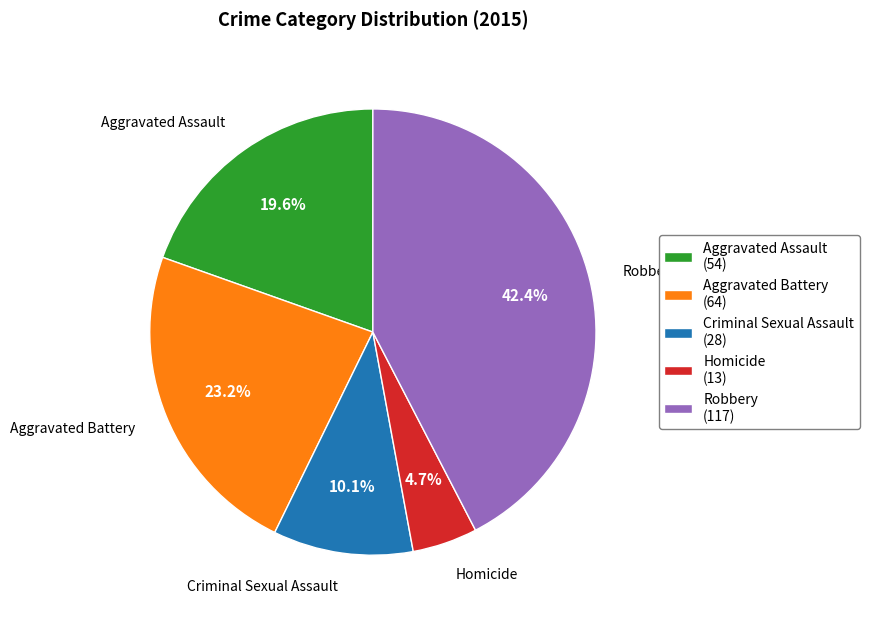

Which slice is the smallest?

Homicide